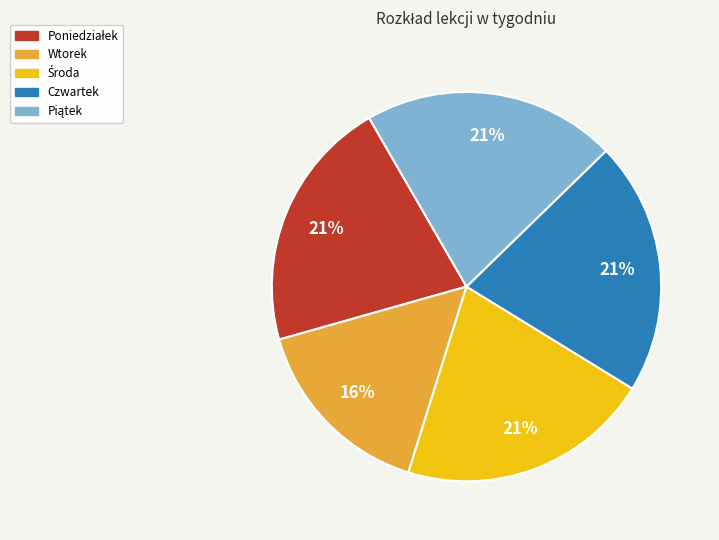

What is the smallest slice in the pie chart?

Wtorek